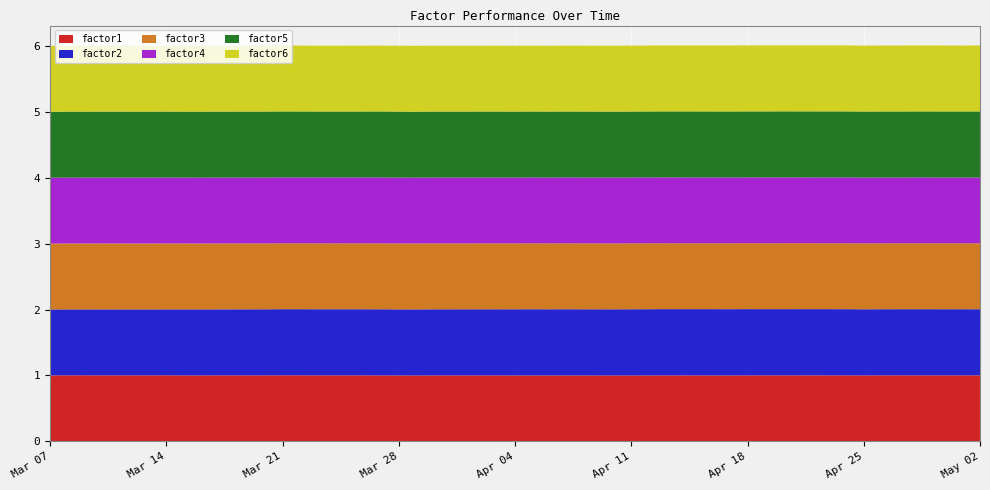

Reading left to right, transcribe all the data shown in this chart.

factor1: 1.0	1.0	1.0	1.0	1.0	1.0	1.0	1.0	1.0	1.0	1.0	1.0	1.0	1.0	1.0	1.0	1.0	1.0	1.0	1.0	1.0	1.0	1.0	1.0	1.0	1.0	1.0	1.0	1.0	1.0	1.0	1.0	1.0	1.0	1.0	1.0	1.0	1.0	1.0	1.0
factor2: 1.0	1.0	1.0	1.0	1.0	1.0	1.0	1.0	1.0	1.0	1.0	1.0	1.0	1.0	1.0	1.0	1.0	1.0	1.0	1.0	1.0	1.0	1.0	1.0	1.0	1.0	1.0	1.0	1.0	1.0	1.0	1.0	1.0	1.0	1.0	1.0	1.0	1.0	1.0	1.0
factor3: 1.0	1.0	1.0	1.0	1.0	1.0	1.0	1.0	1.0	1.0	1.0	1.0	1.0	1.0	1.0	1.0	1.0	1.0	1.0	1.0	1.0	1.0	1.0	1.0	1.0	1.0	1.0	1.0	1.0	1.0	1.0	1.0	1.0	1.0	1.0	1.0	1.0	1.0	1.0	1.0
factor4: 1.0	1.0	1.0	1.0	1.0	1.0	1.0	1.0	1.0	1.0	1.0	1.0	1.0	1.0	1.0	1.0	1.0	1.0	1.0	1.0	1.0	1.0	1.0	1.0	1.0	1.0	1.0	1.0	1.0	1.0	1.0	1.0	1.0	1.0	1.0	1.0	1.0	1.0	1.0	1.0
factor5: 1.0	1.0	1.0	1.0	1.0	1.0	1.0	1.0	1.0	1.0	1.0	1.0	1.0	1.0	1.0	1.0	1.0	1.0	1.0	1.0	1.0	1.0	1.0	1.0	1.0	1.0	1.0	1.0	1.0	1.0	1.0	1.0	1.0	1.0	1.0	1.0	1.0	1.0	1.0	1.0
factor6: 1.0	1.0	1.0	1.0	1.0	1.0	1.0	1.0	1.0	1.0	1.0	1.0	1.0	1.0	1.0	1.0	1.0	1.0	1.0	1.0	1.0	1.0	1.0	1.0	1.0	1.0	1.0	1.0	1.0	1.0	1.0	1.0	1.0	1.0	1.0	1.0	1.0	1.0	1.0	1.0